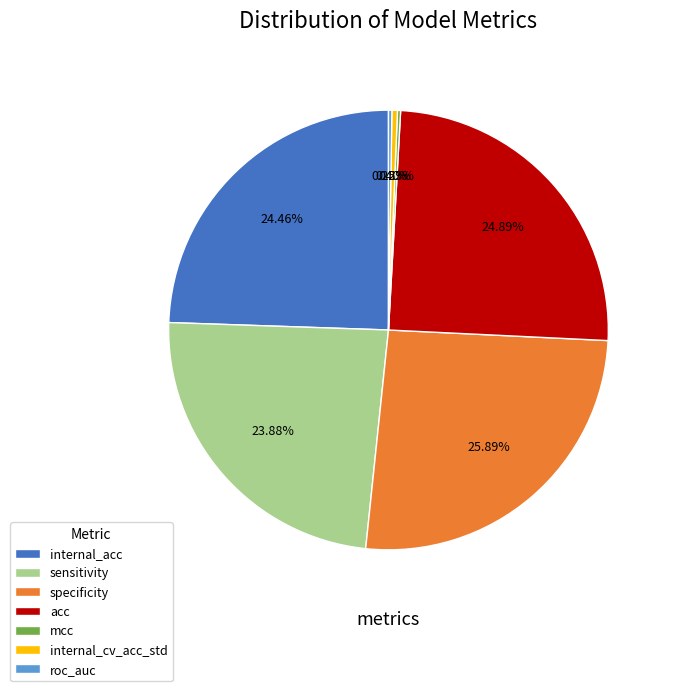

Which has a higher value, internal_cv_acc_std or internal_acc?

internal_acc